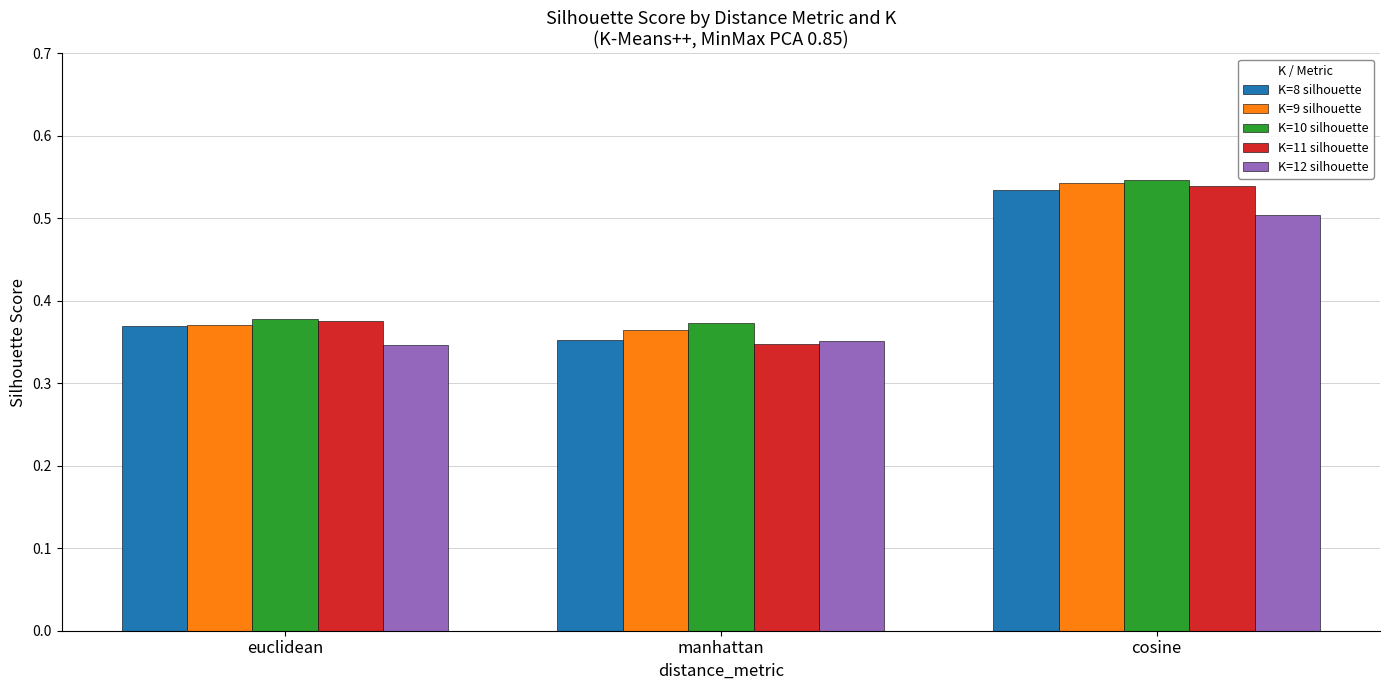

What are all the series names shown in the legend?

K=8 silhouette, K=9 silhouette, K=10 silhouette, K=11 silhouette, K=12 silhouette